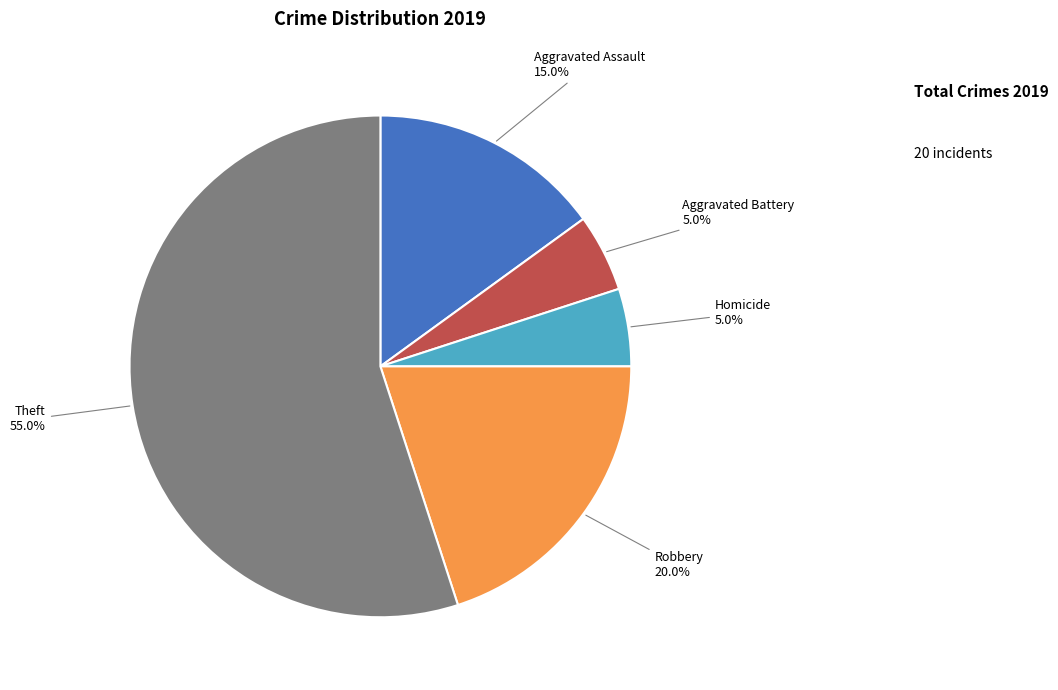

What is the total percentage of Aggravated Battery and Theft?

60.0%